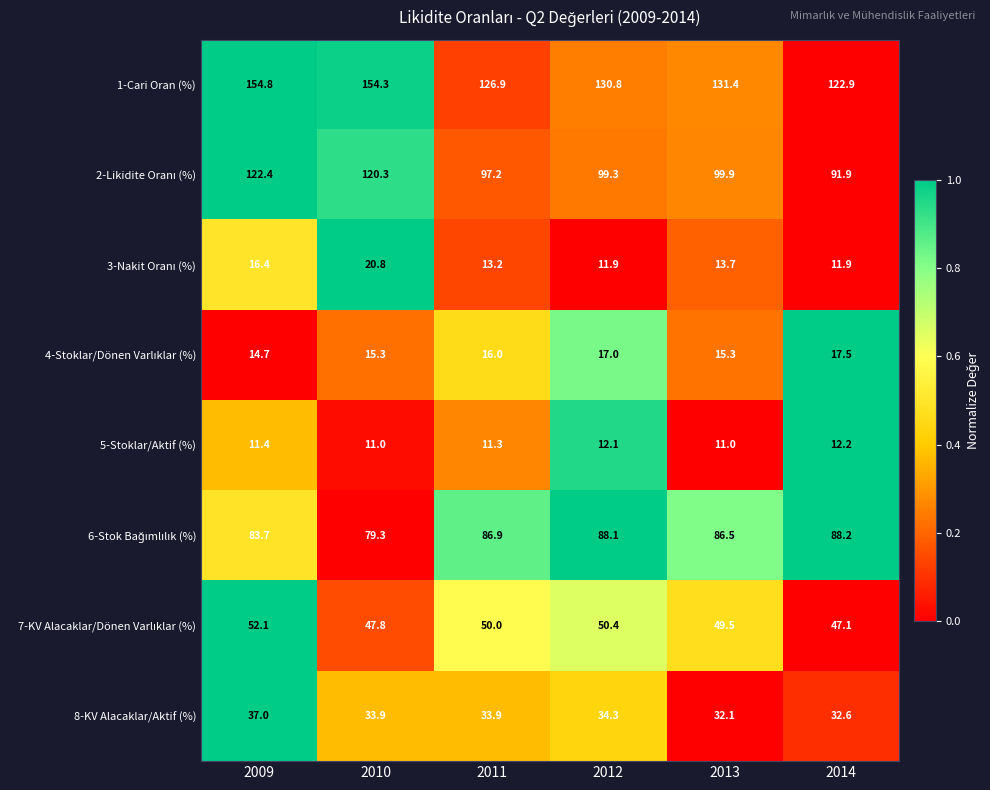

What is the greatest value displayed?

154.8